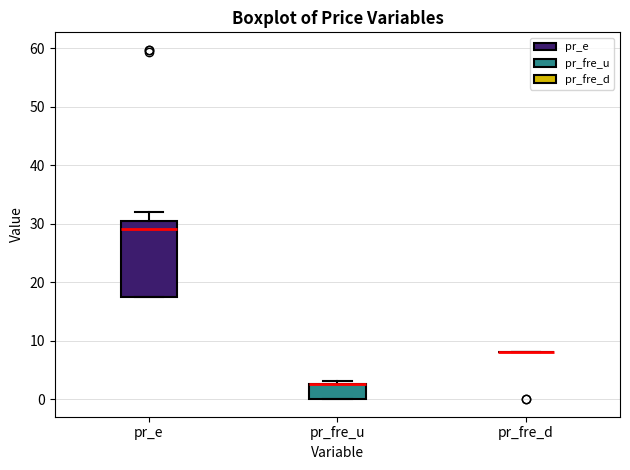

Reading left to right, transcribe this box plot: for each box, give where its median line is, the range the box spans, and where its two whiskers end, as read against the y-axis. The values are not printed on the chart, so give them approximately, as read against the axis.

pr_e: median 29, box 18 to 30, whiskers 18 to 32
pr_fre_u: median 3 (drawn on the box's upper edge), box 0 to 3, whiskers 0 to 3 (just above the box's upper edge)
pr_fre_d: box collapsed to a line at 8, whiskers 8 to 8